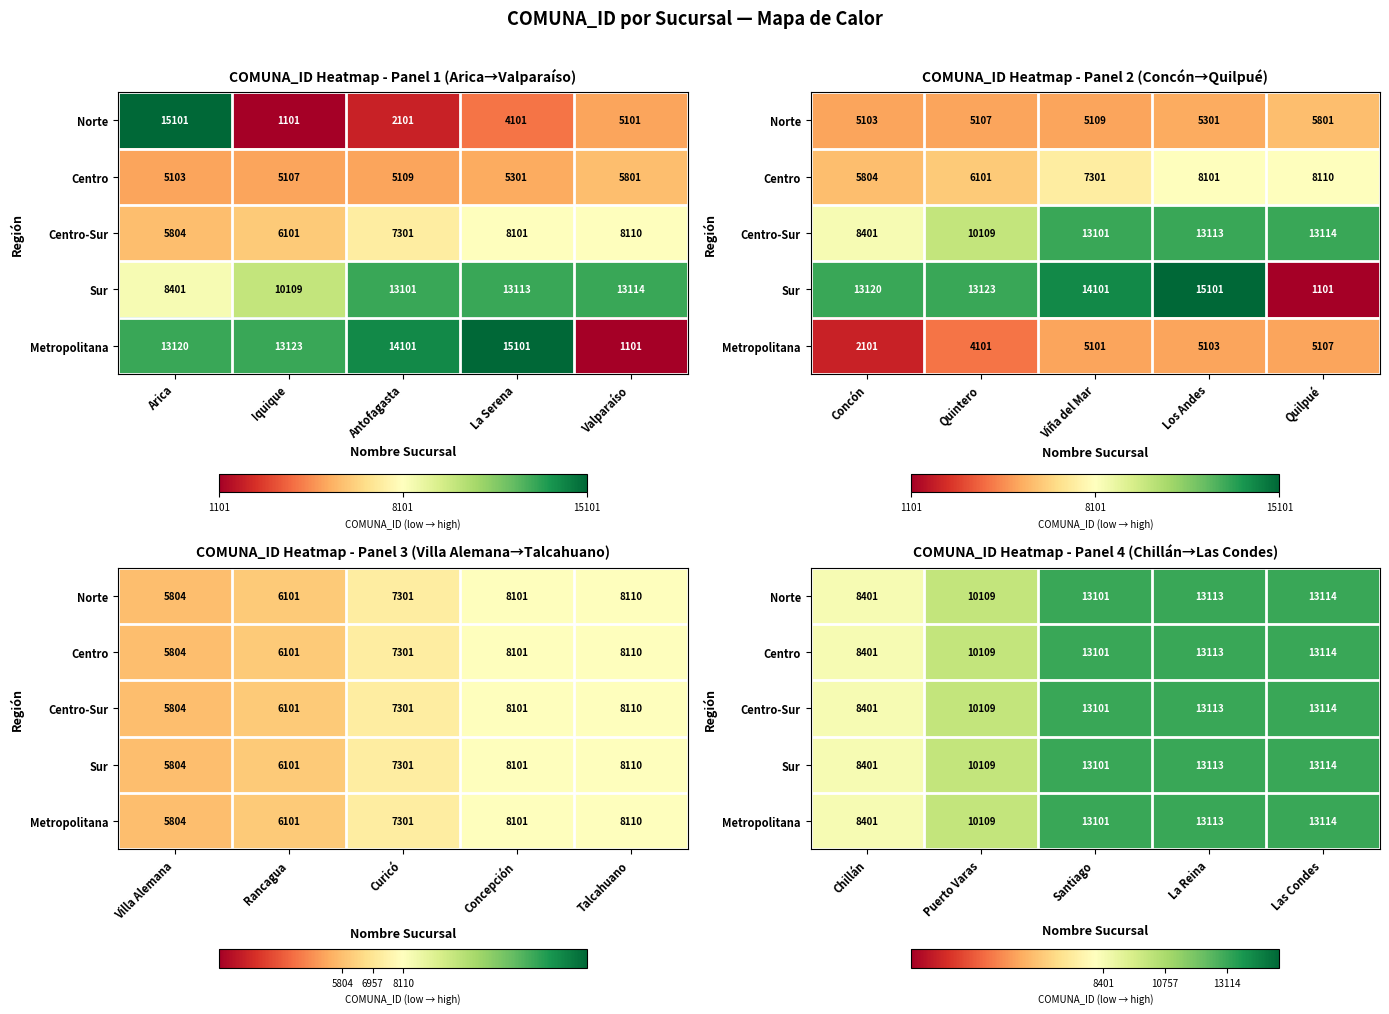

Count the number of categories in the chart.

5